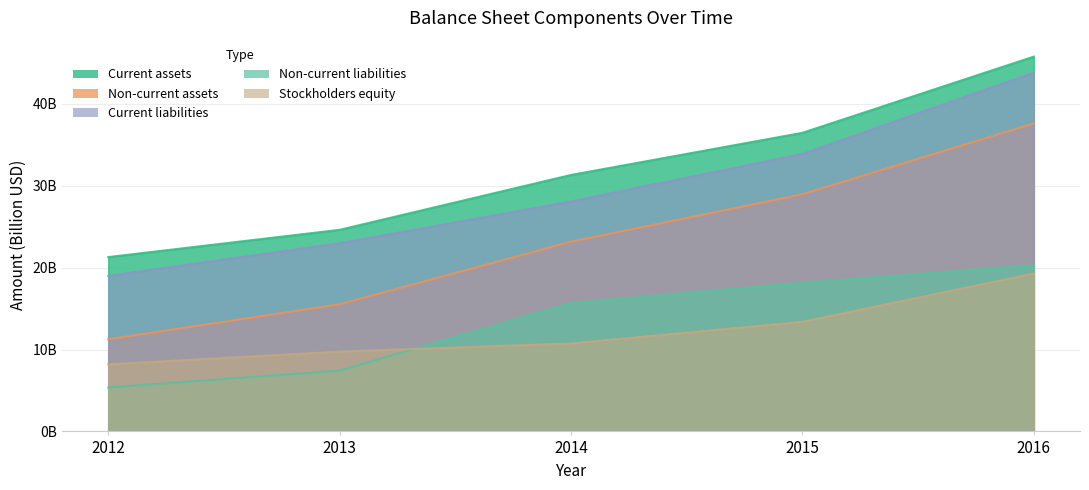

Which has a higher value, 2015 or 2012?

2015